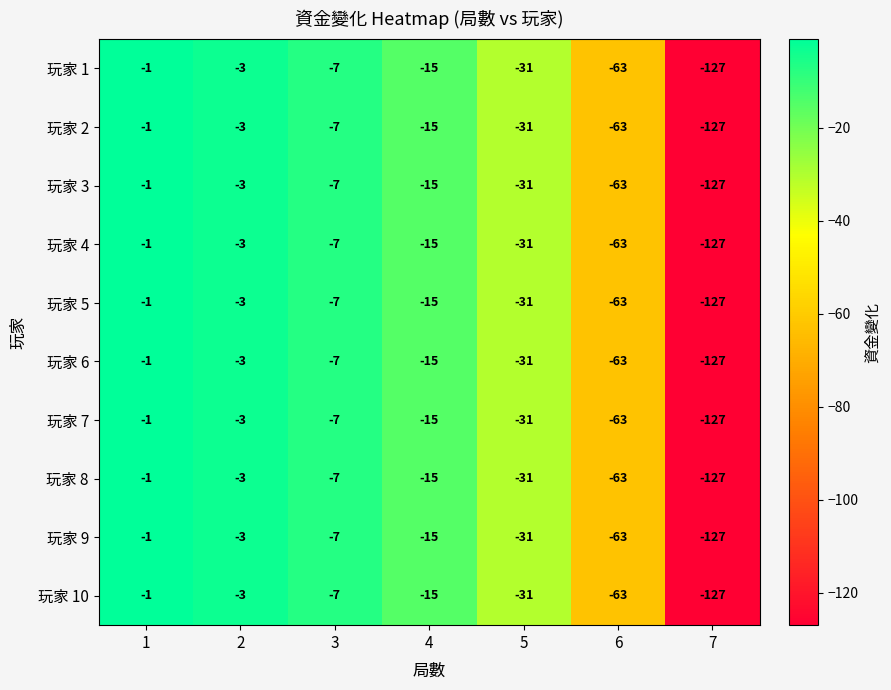

What is the greatest value displayed?

-1